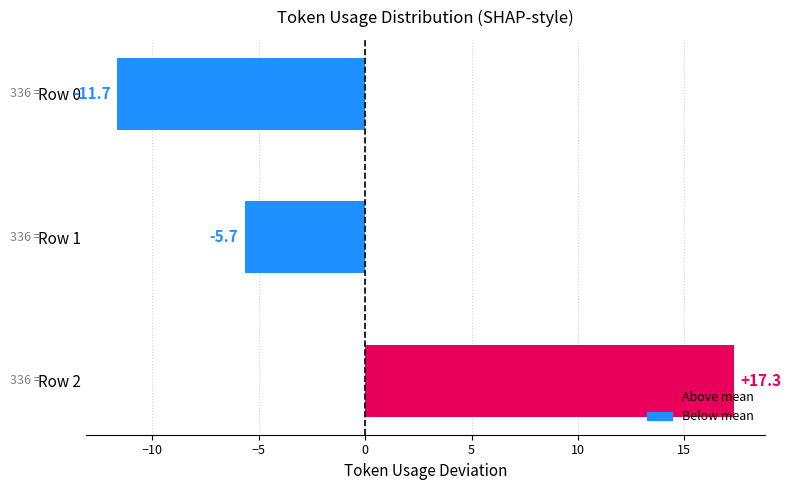

Is it true that the value at Row 1 is -5.7?

True